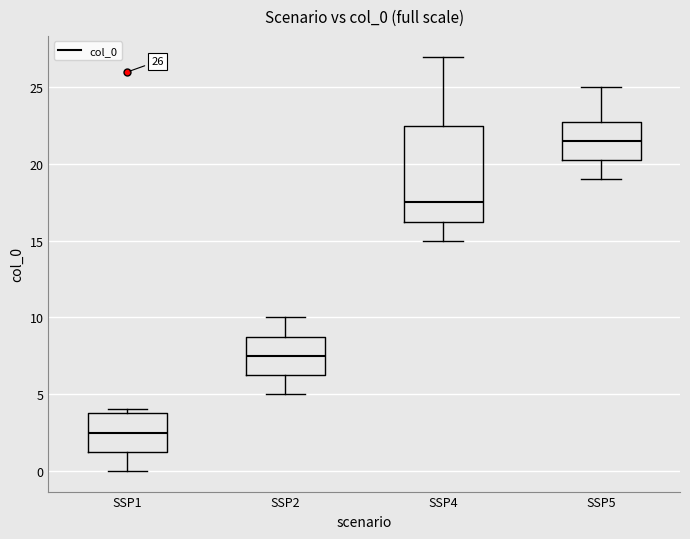

Which box's median line is the highest?

SSP5